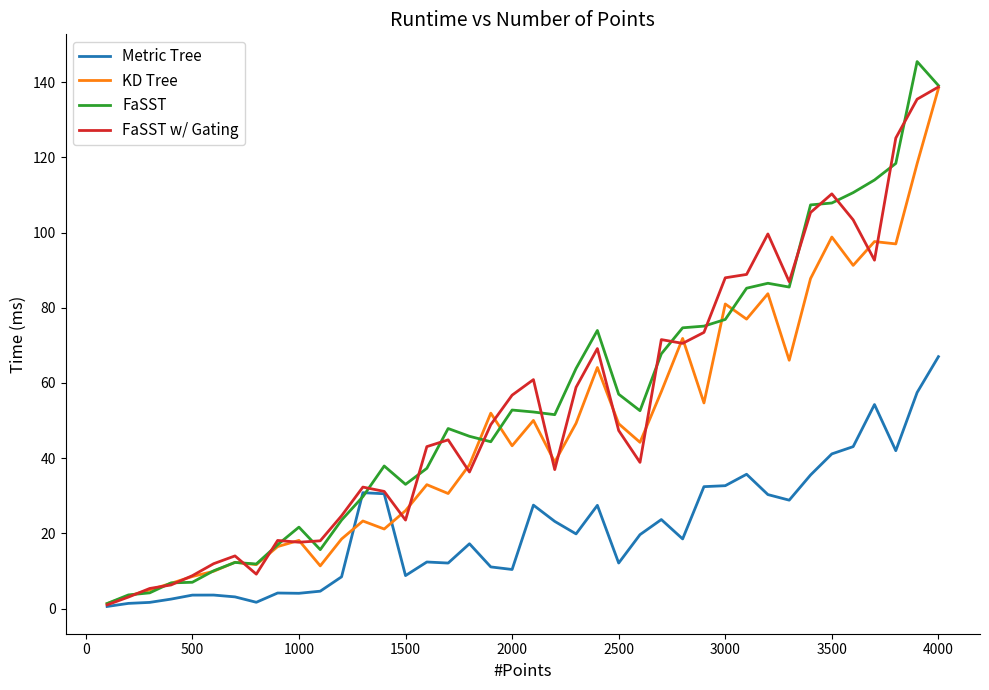

How many values in the KD Tree series exceed 44?

20